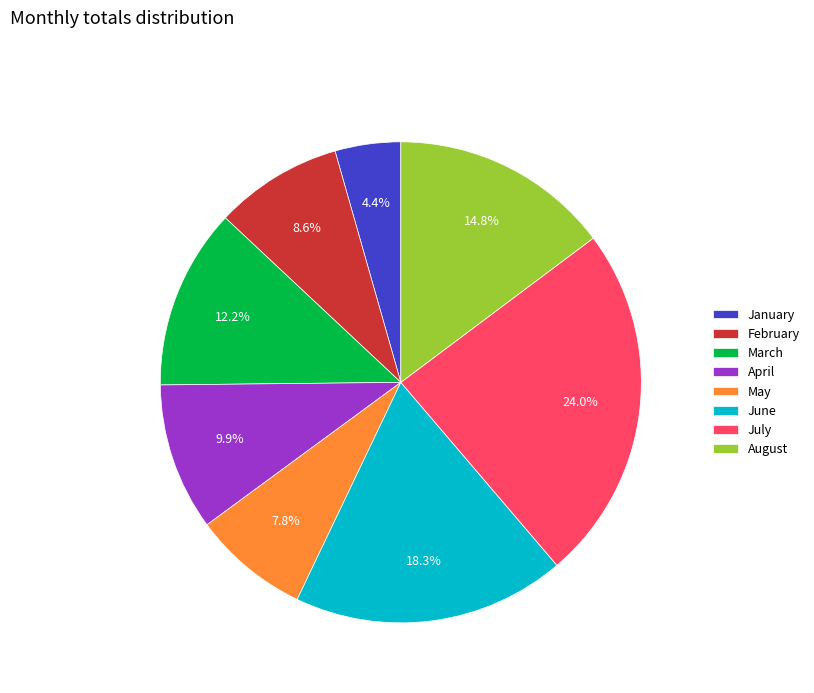

Which slice is the smallest?

January